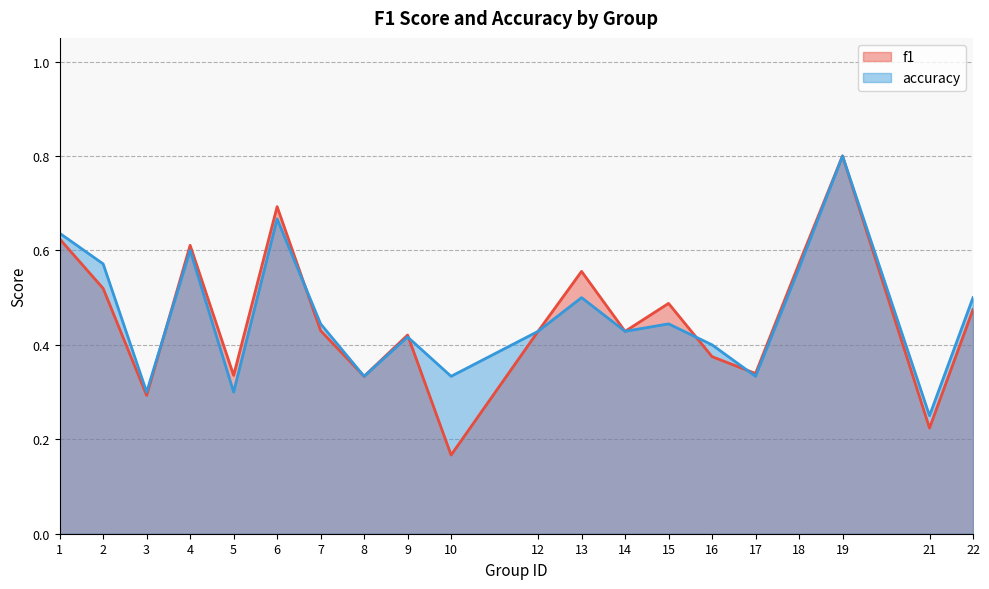

How many lines are shown in the chart?

2